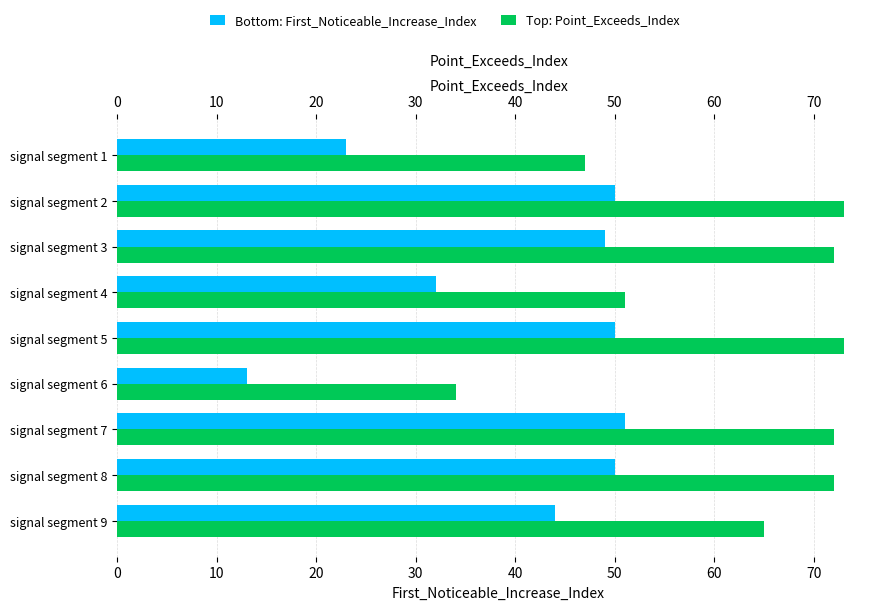

What is the value of the Point_Exceeds_Index bar at the 5th from the left?

73